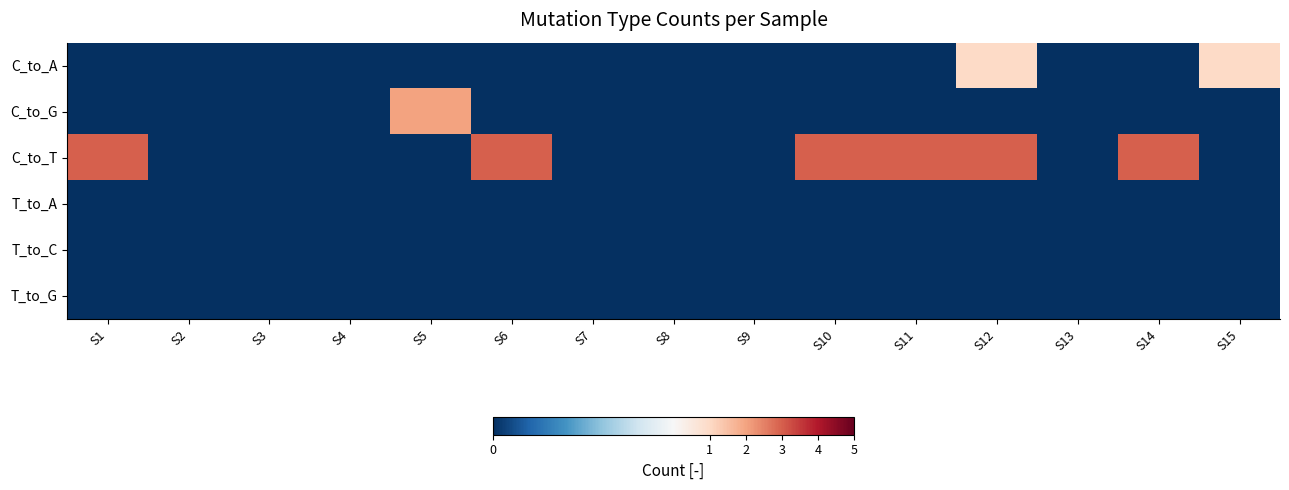

Count the number of categories in the chart.

15